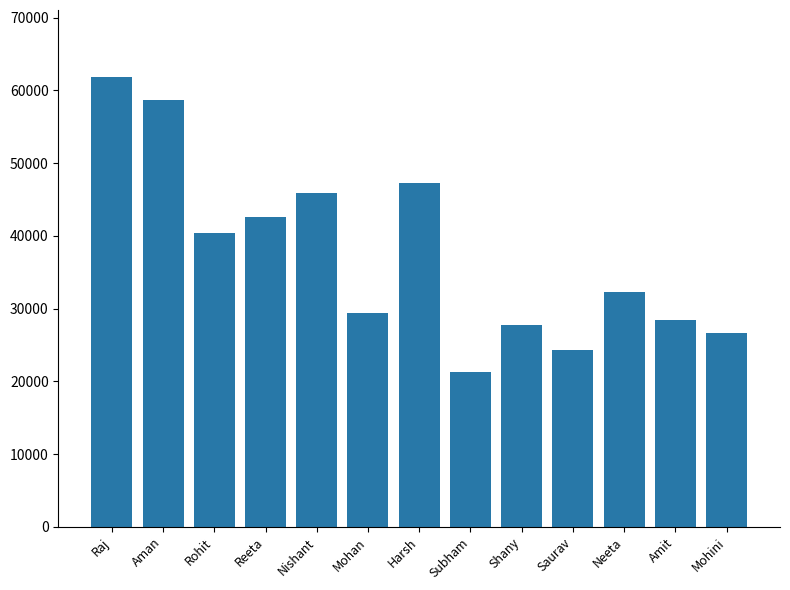

Rank the categories by value from highest to lowest.

Raj, Aman, Harsh, Nishant, Reeta, Rohit, Neeta, Mohan, Amit, Shany, Mohini, Saurav, Subham